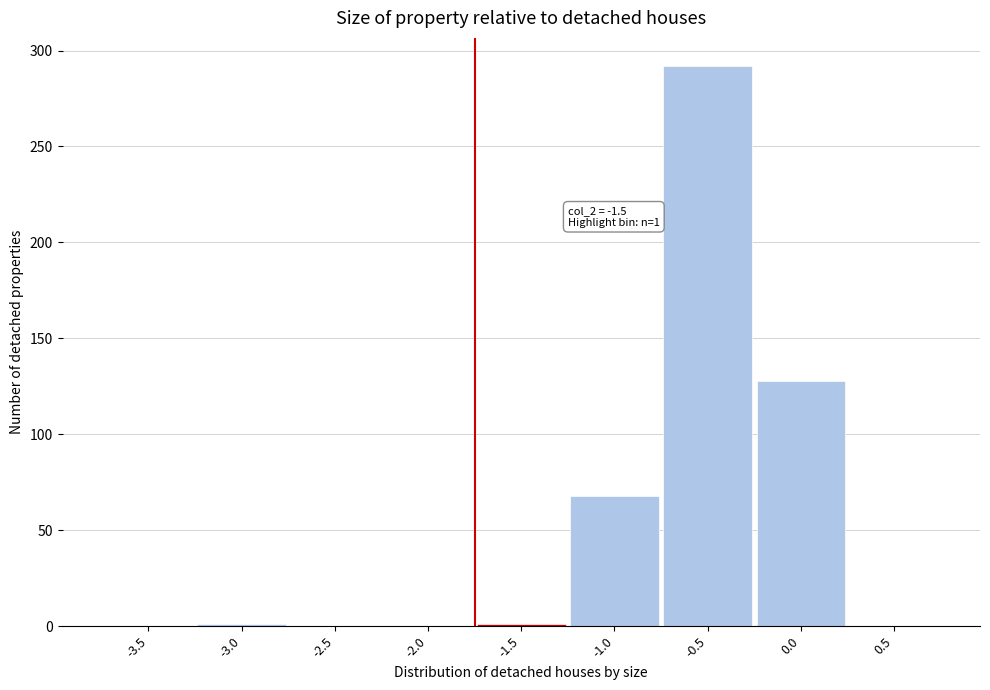

What is the maximum value shown in the chart?

292